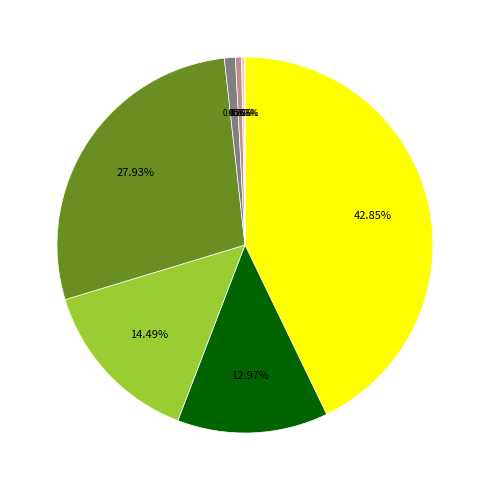

Does any single category account for the majority?

No